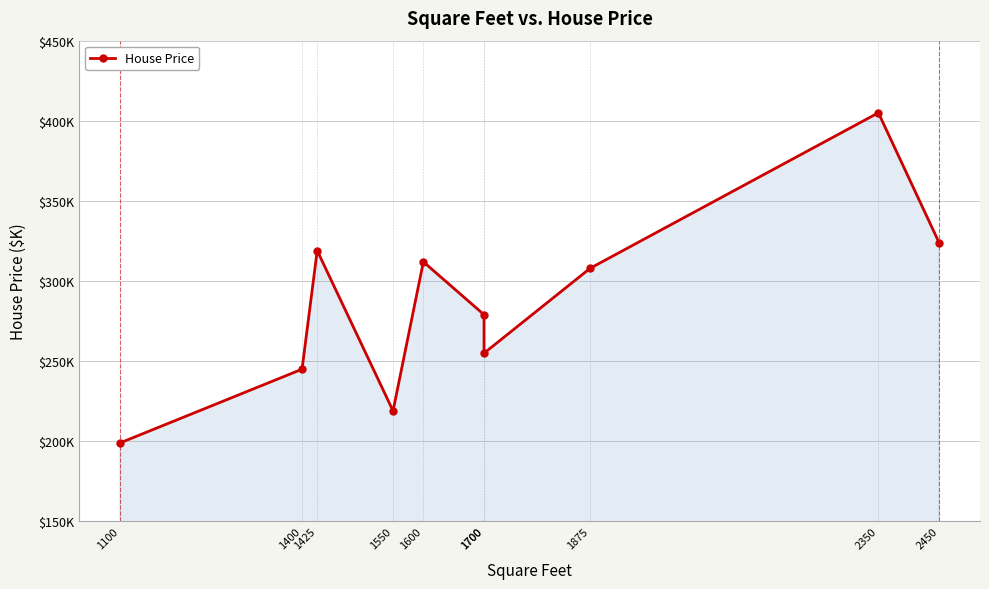

What is the difference between the maximum and minimum values?

206